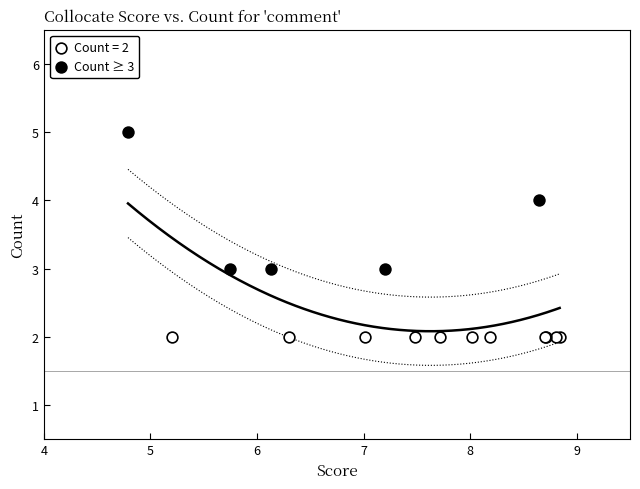

Which series contains the highest Y value?

Count ≥ 3